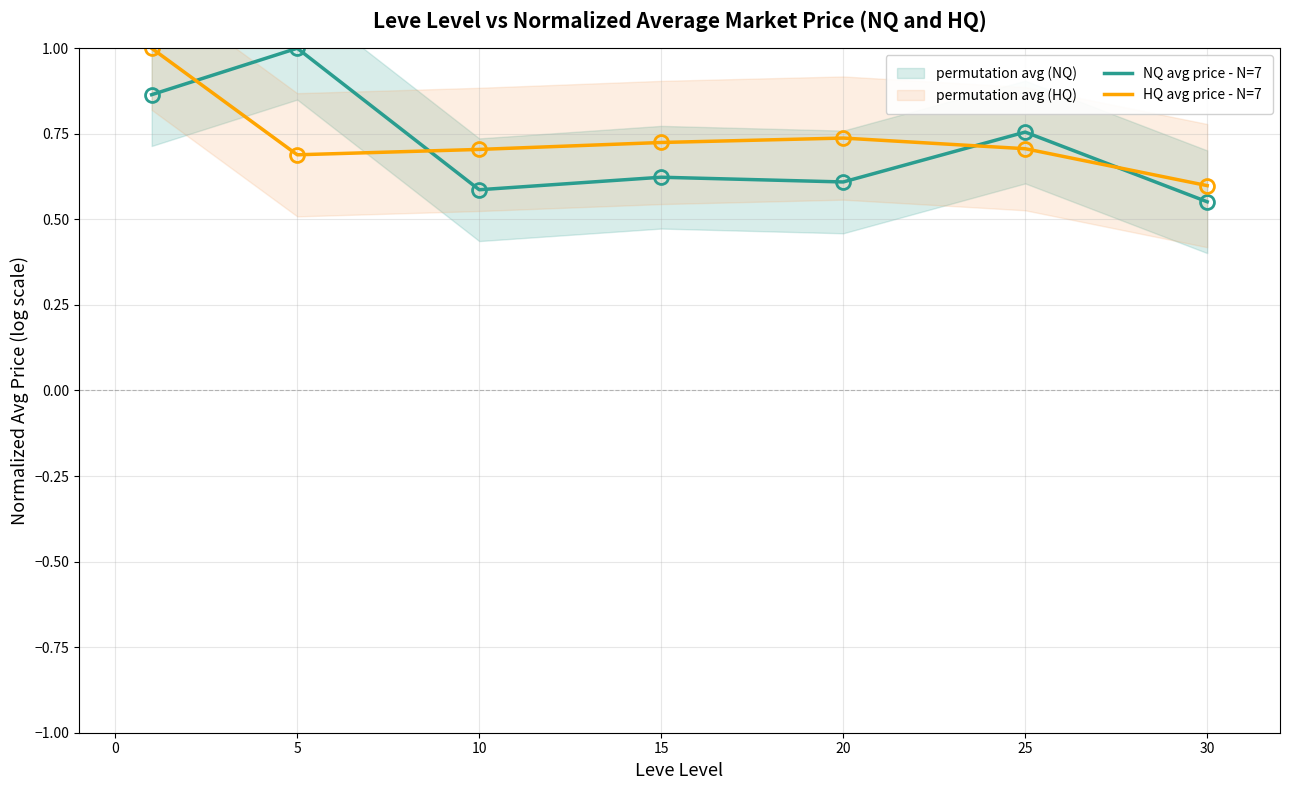

At which label does HQ avg price - N=7 reach its minimum?

30